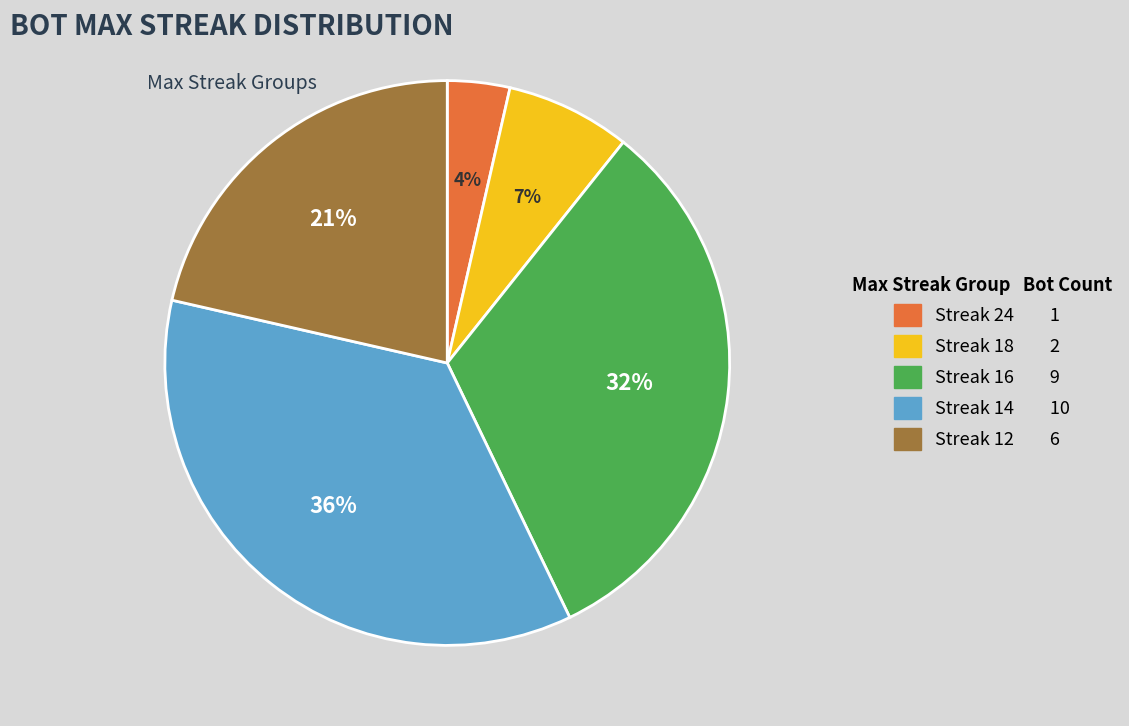

Does any single category account for the majority?

No